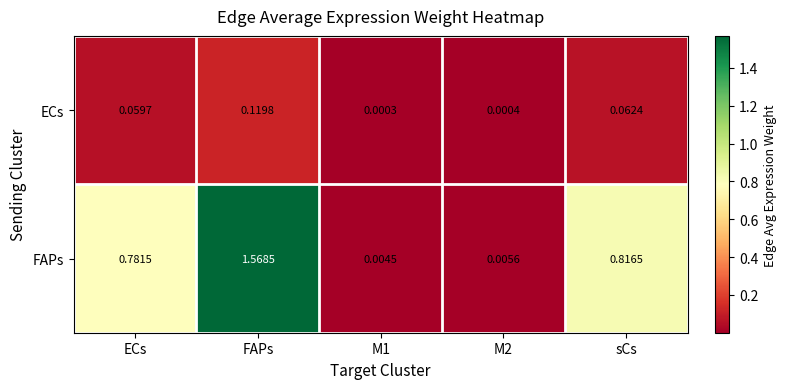

At M2, list the series in order from largest to smallest.

FAPs, ECs